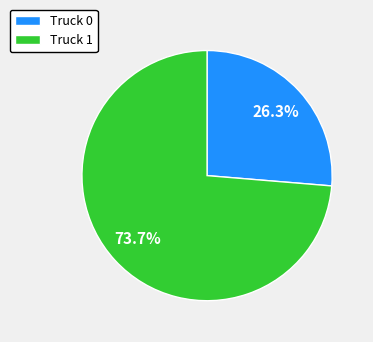

What is the smallest slice in the pie chart?

Truck 0